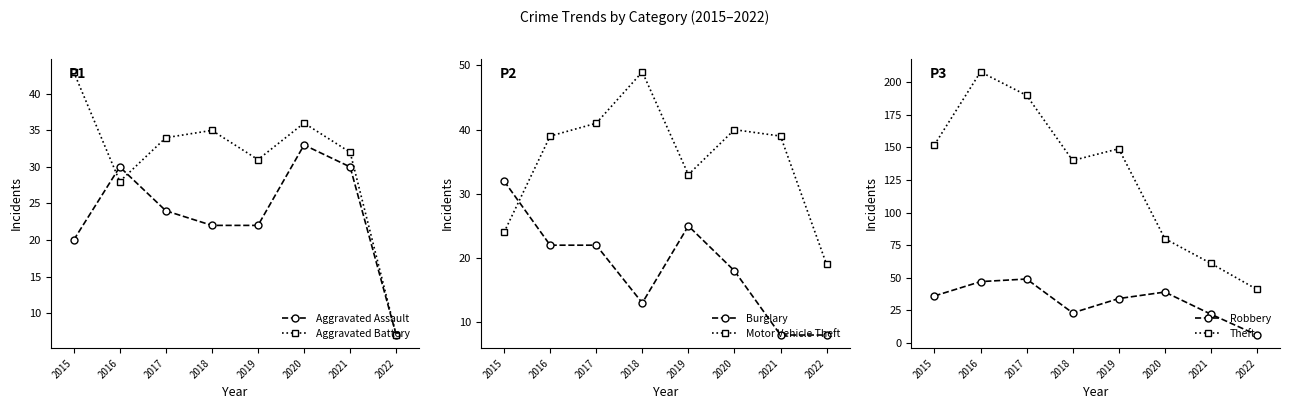

True or false: Burglary and Theft cross at least once.

False